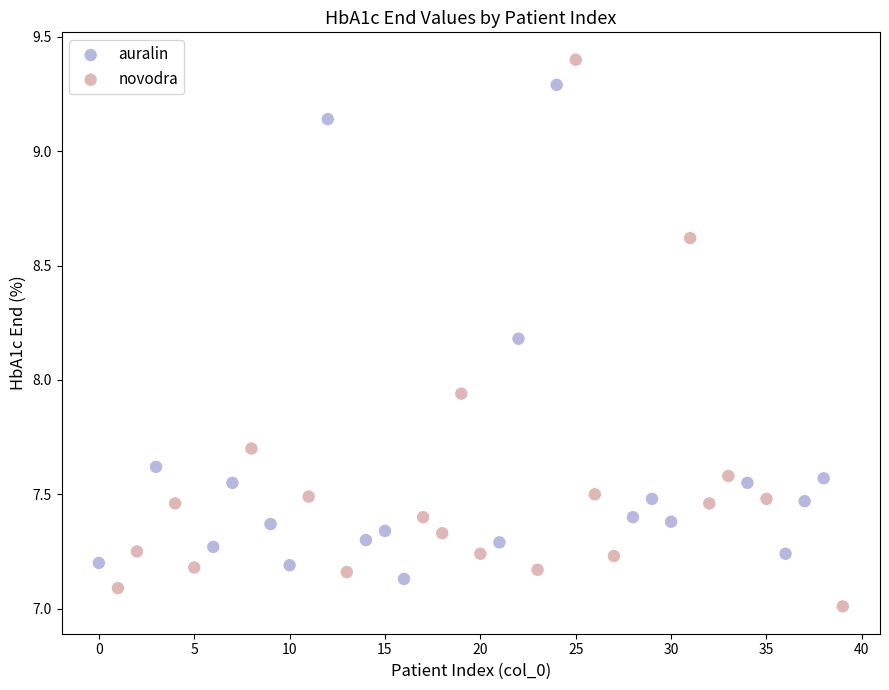

Which series reaches the maximum Y coordinate?

novodra